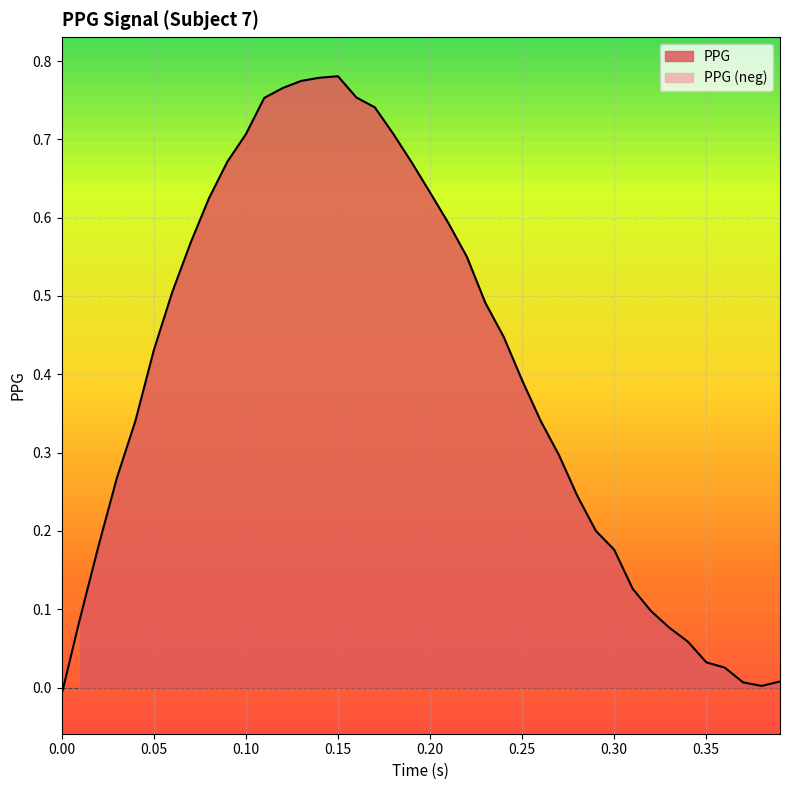

What is the value of the 35th point from the left?

0.1